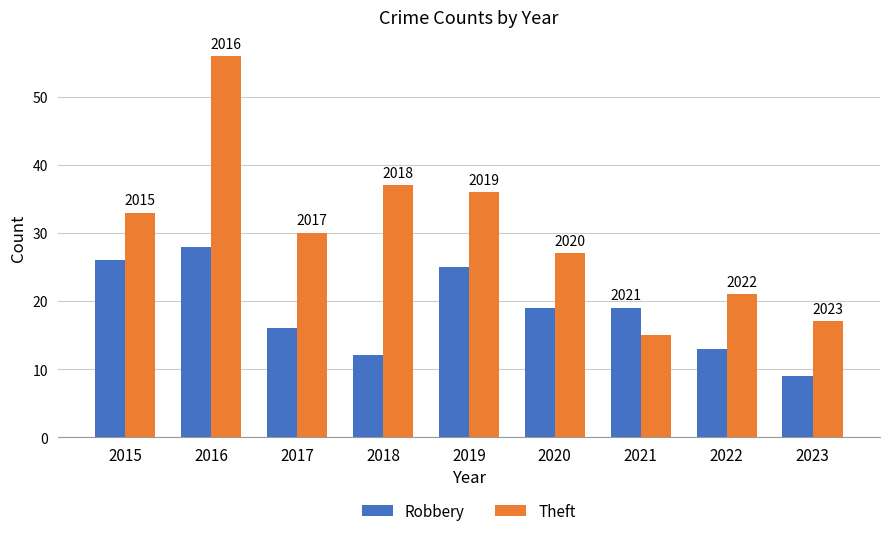

What is the difference between the maximum and second lowest values in the Robbery series?

16